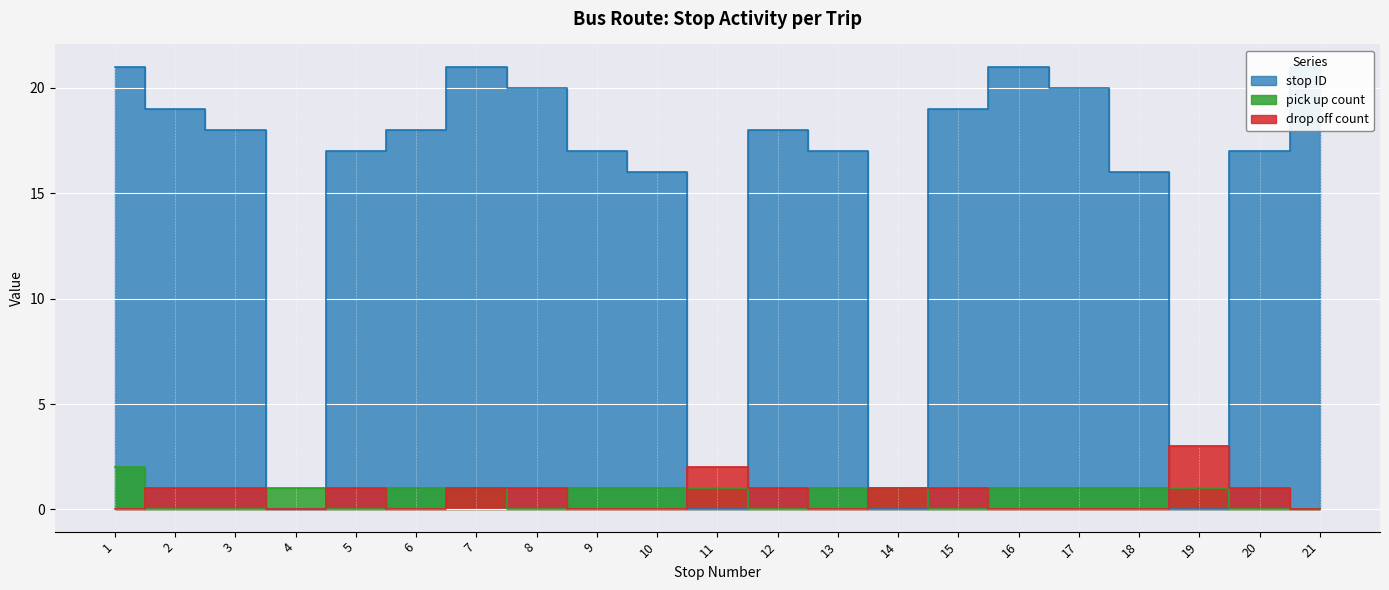

How many lines are shown in the chart?

3